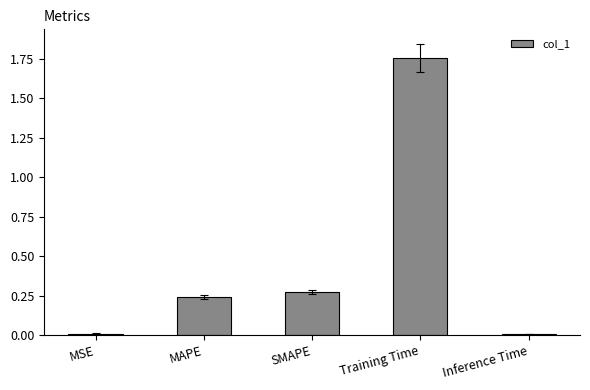

How many bars are there in total?

5